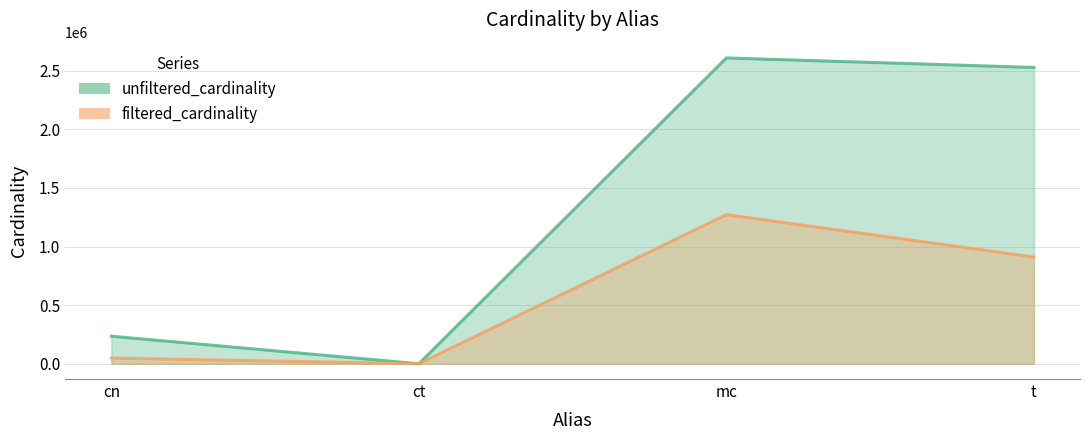

At how many categories does at least one series exceed 2310240?

2